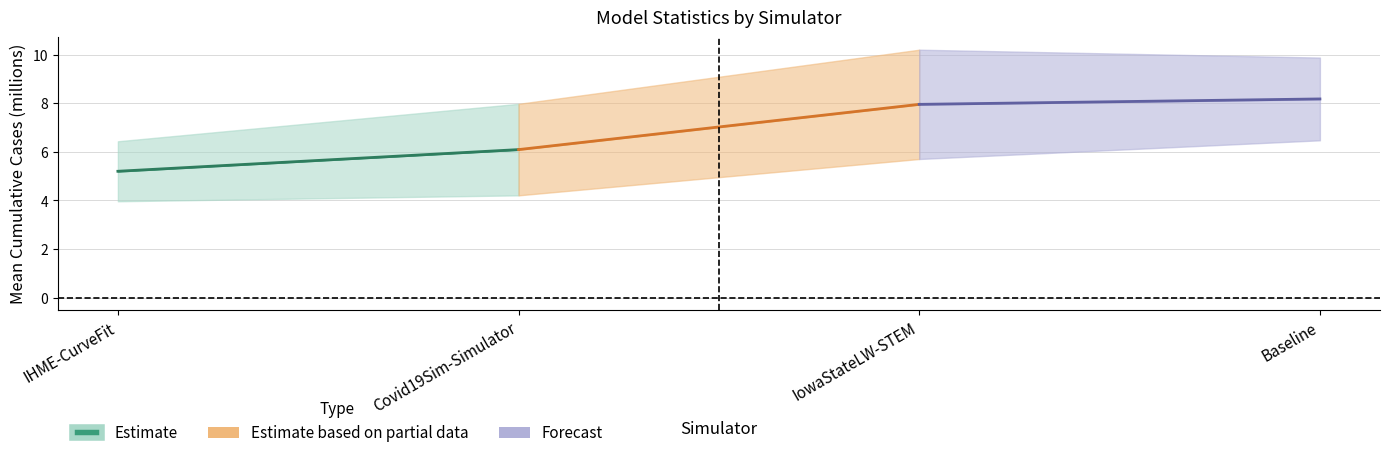

Which series has the largest range (max minus min)?

Estimate based on partial data